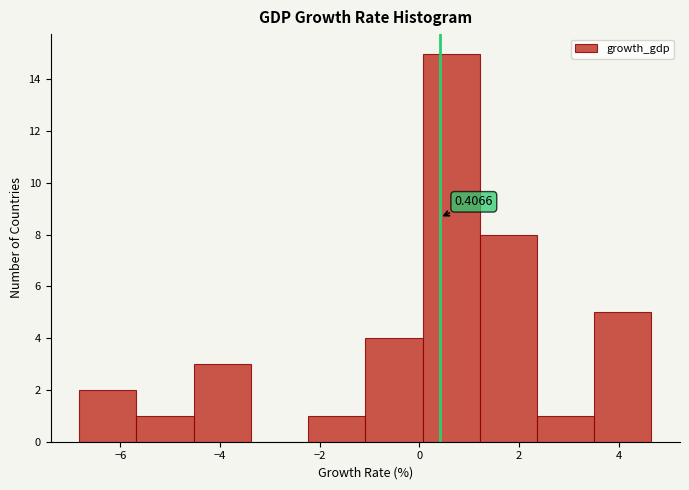

Over which range of the x-axis is the bar tallest?

0.0 to 1.2